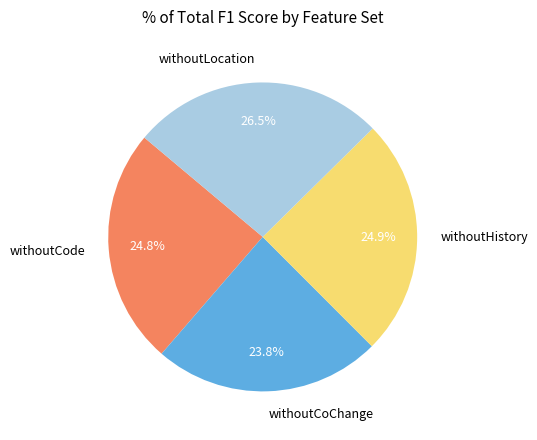

To the nearest percent, what is the combined percentage of withoutLocation and withoutCode?

51%